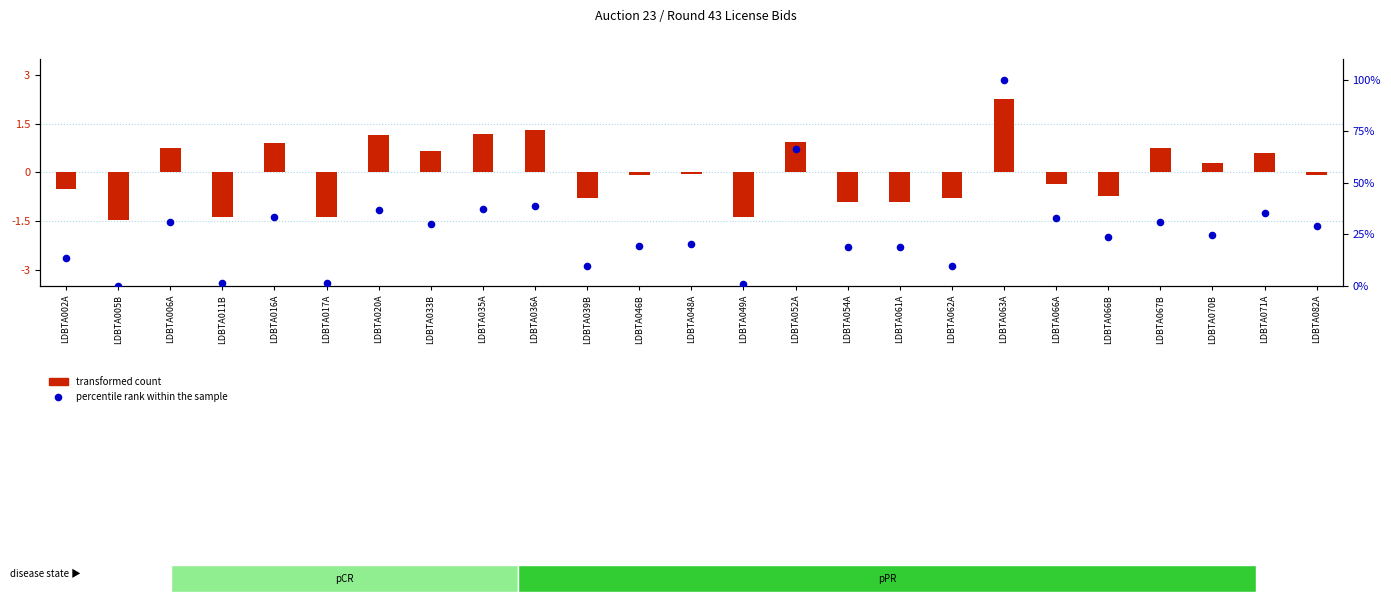

Is the value of transformed count at LDBTA035A greater than the value of percentile rank within the sample at LDBTA036A?

No